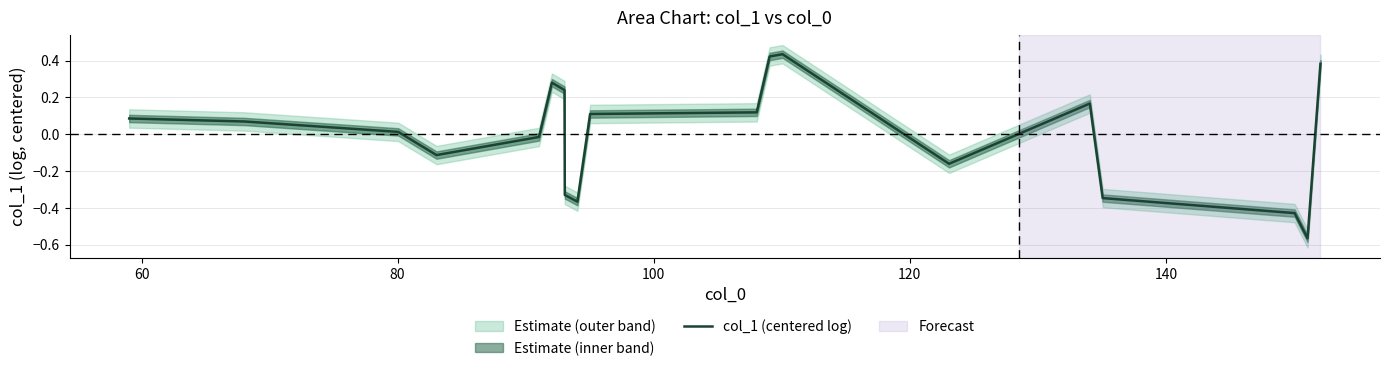

What position from the left is 140?

6